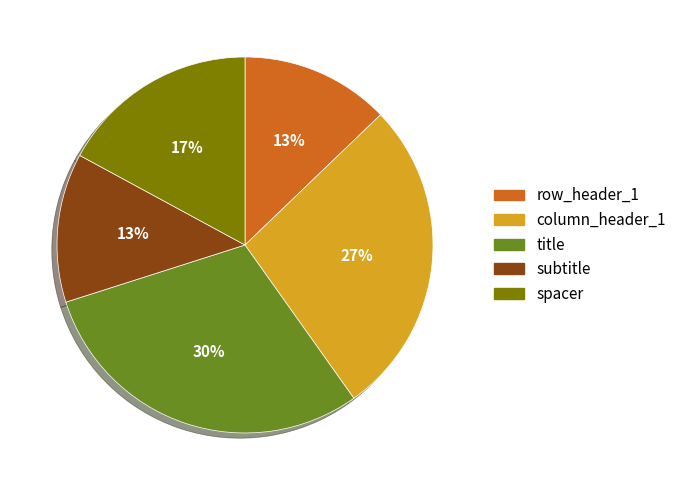

Is it true that subtitle is 13% of the pie?

True